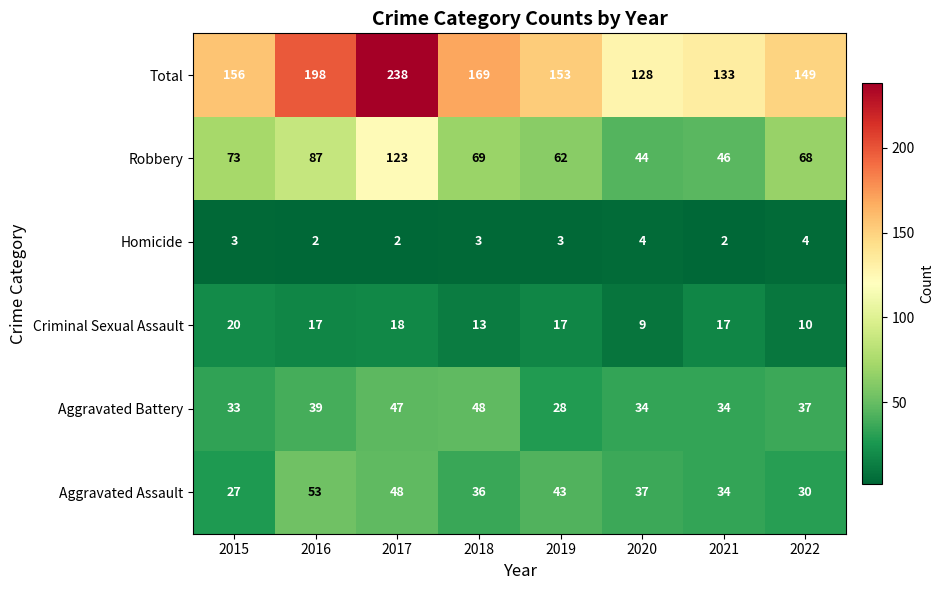

Which category has the highest value in the Total series?

2017